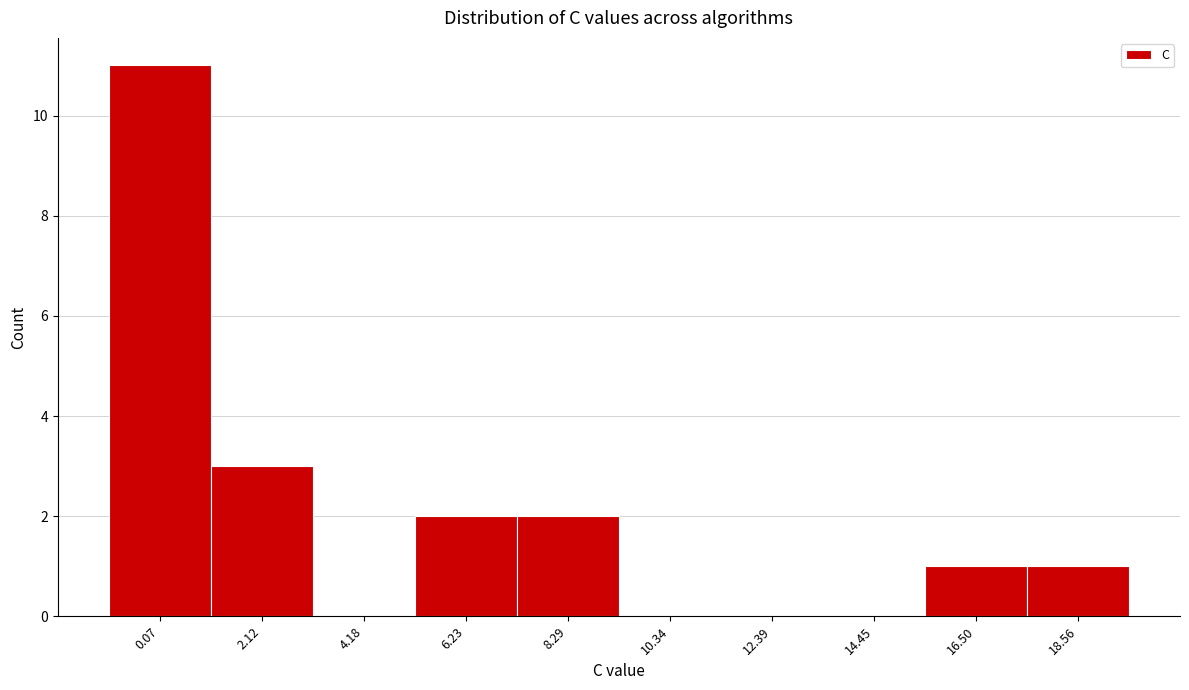

Reading right to left, extract all data points from this chart.

18.56=1	16.50=1	14.45=0	12.39=0	10.34=0	8.29=2	6.23=2	4.18=0	2.12=3	0.07=11